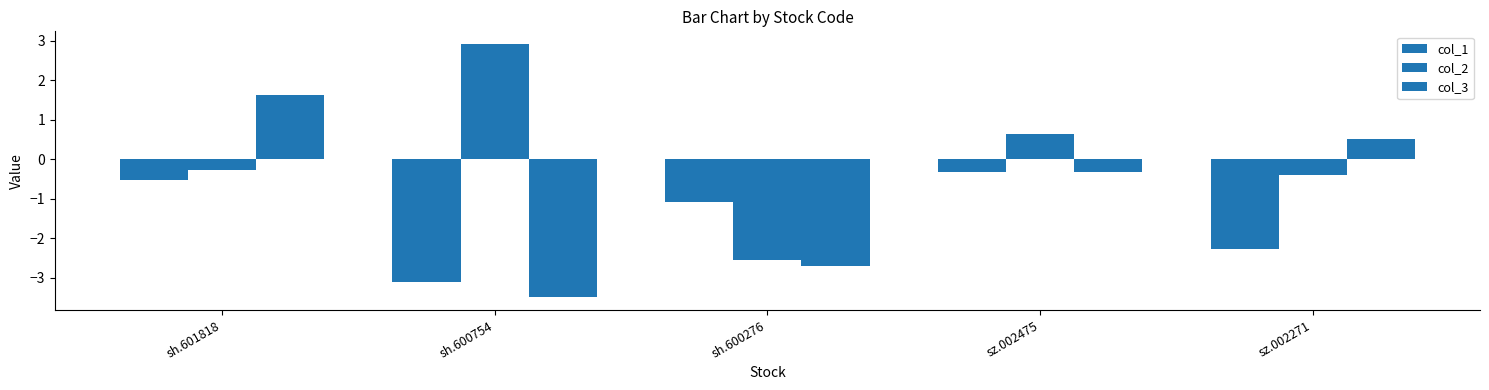

The col_3 series shows 1.6 at sh.601818. True or false?

True